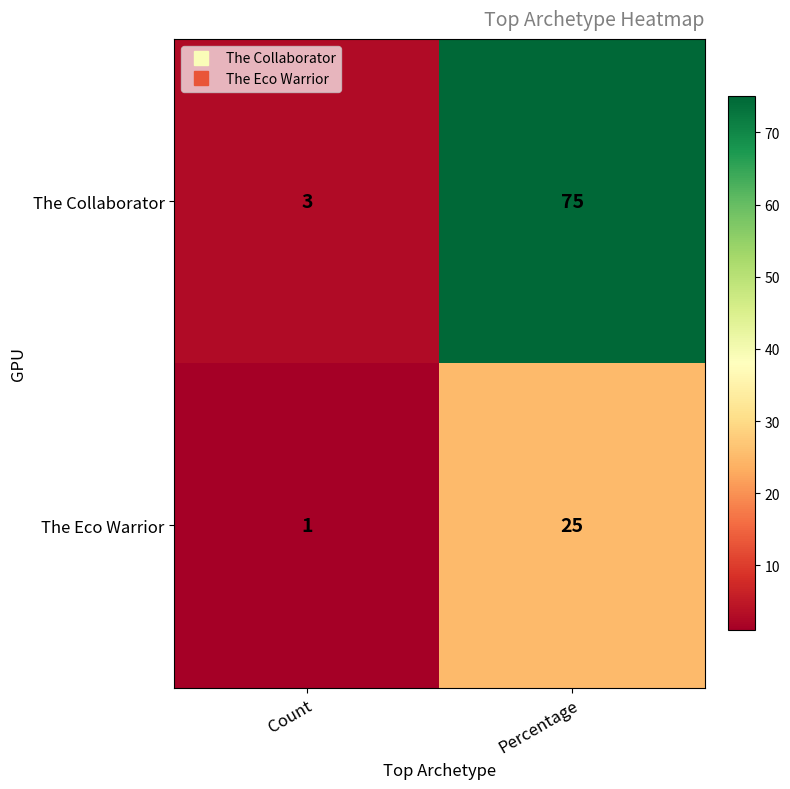

Rank the categories by The Eco Warrior value from lowest to highest.

Count, Percentage